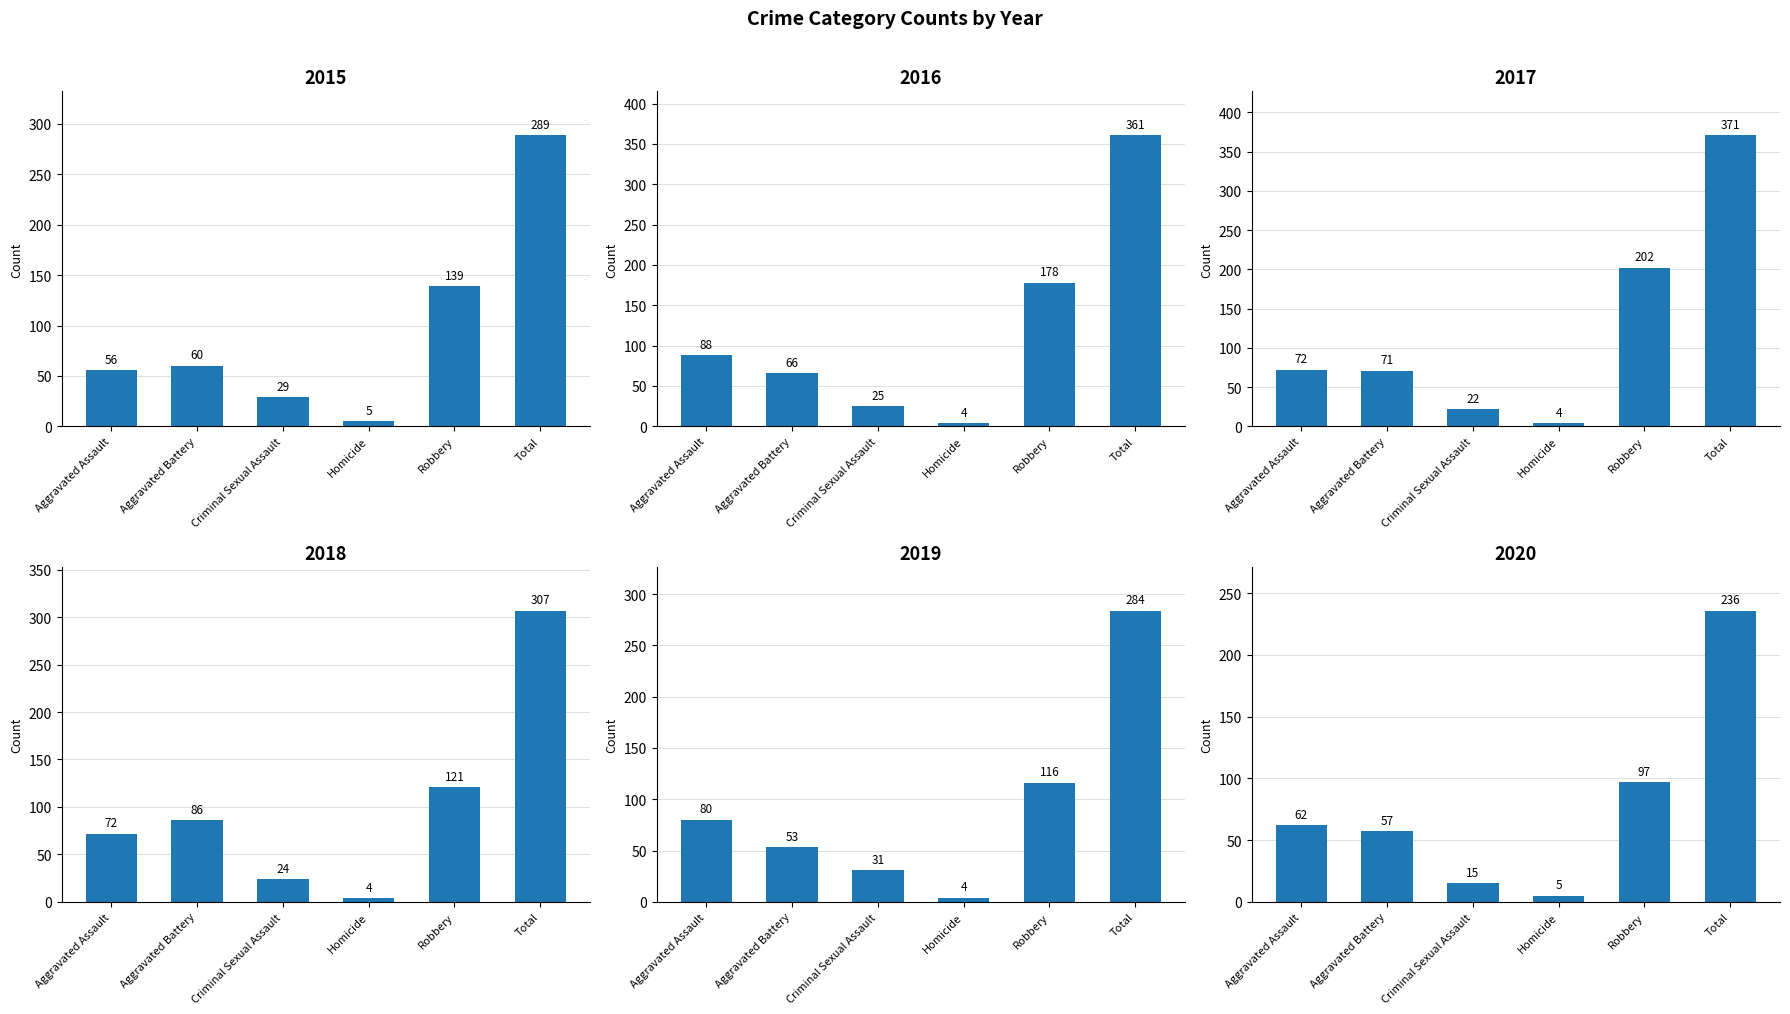

What is the spread (max minus min) of values at Aggravated Assault?

32